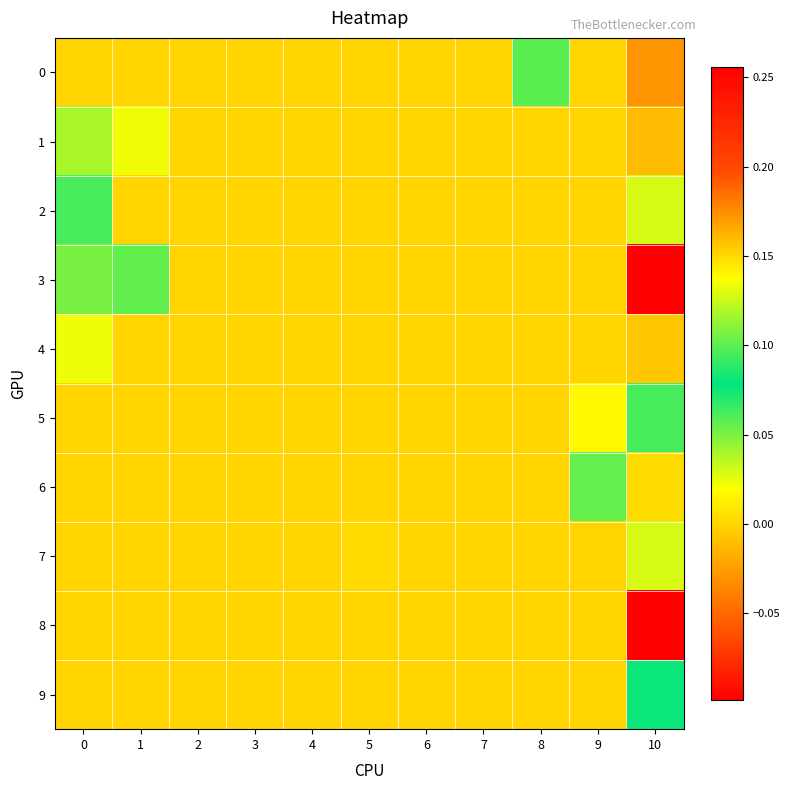

What is the spread (max minus min) of values at 10?

0.4